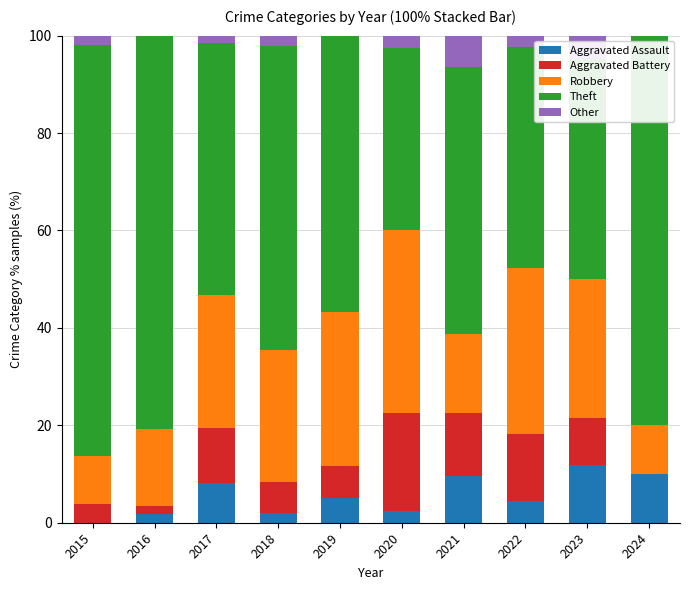

What is the highest value of the Aggravated Assault series?

11.9